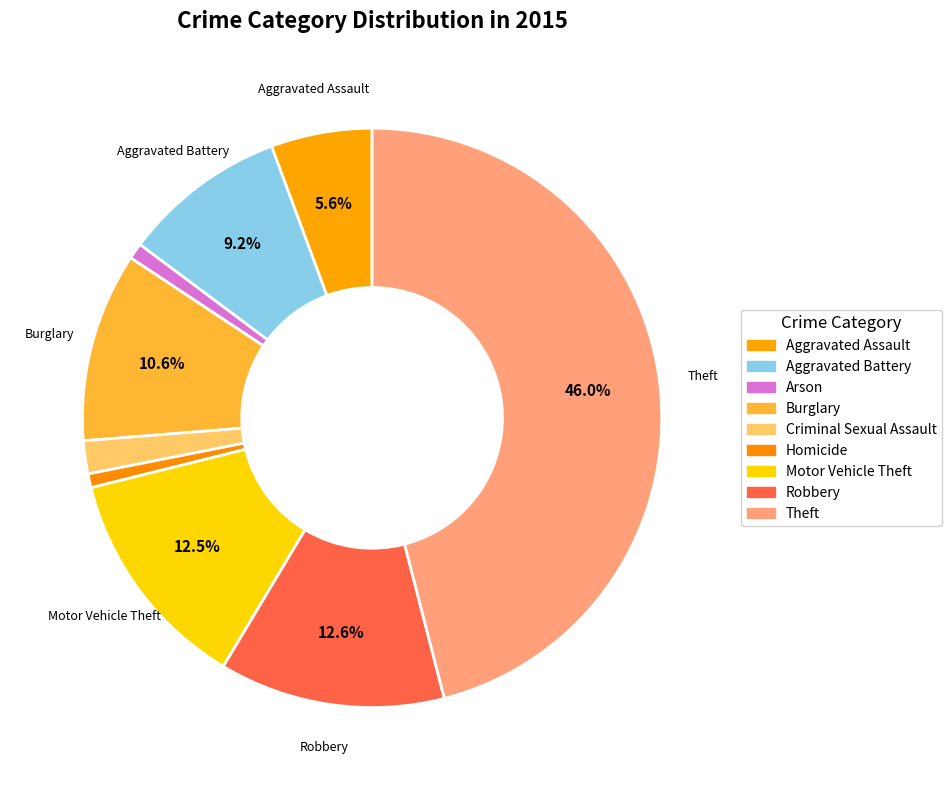

Which has a higher value, Motor Vehicle Theft or Theft?

Theft